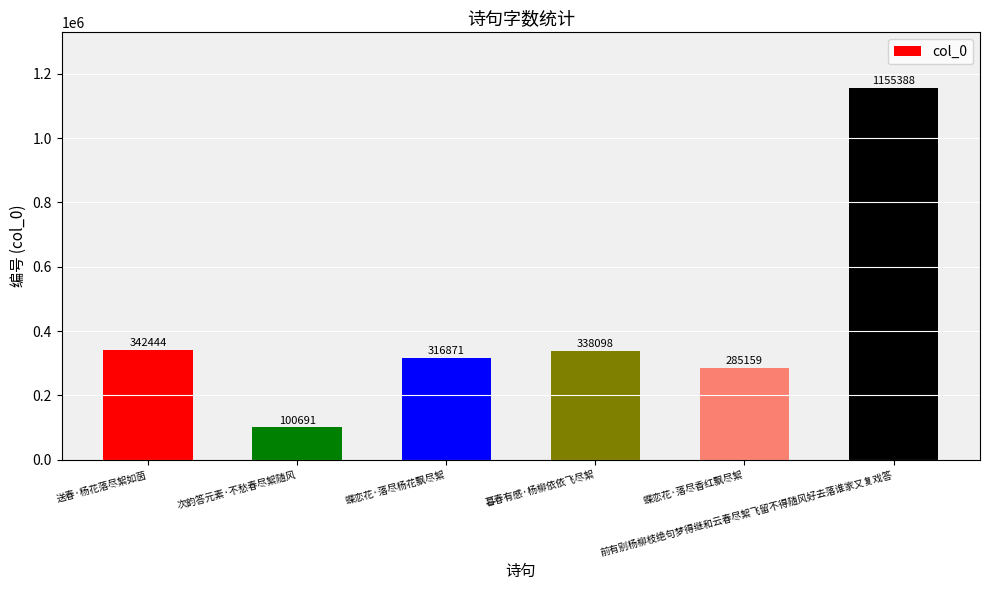

Reading right to left, what are all the values shown in this chart?

前有别杨柳枝绝句梦得继和云春尽絮飞留不得随风好去落谁家又复戏答=1155388	蝶恋花·落尽香红飘尽絮=285159	暮春有感·杨柳依依飞尽絮=338098	蝶恋花·落尽杨花飘尽絮=316871	次韵答元素·不愁春尽絮随风=100691	送春·杨花落尽絮如茵=342444